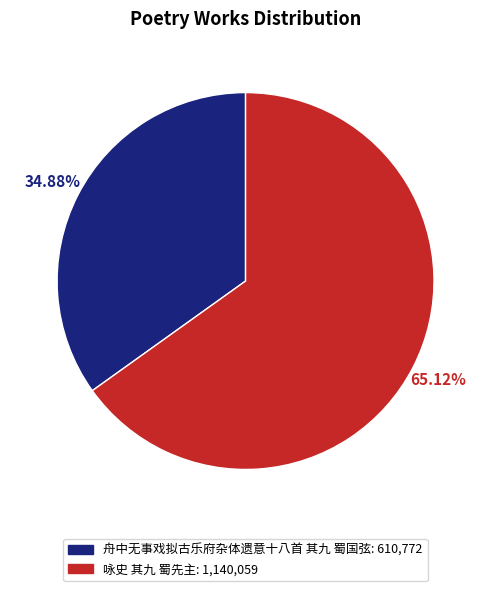

How many segments does this pie chart have?

2